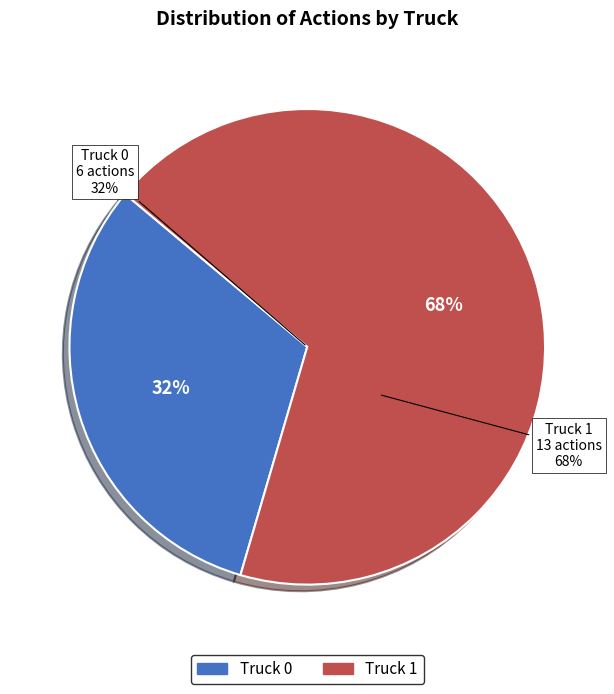

To the nearest percent, what is the difference between the Truck 1 and Truck 0 slice percentages?

37%